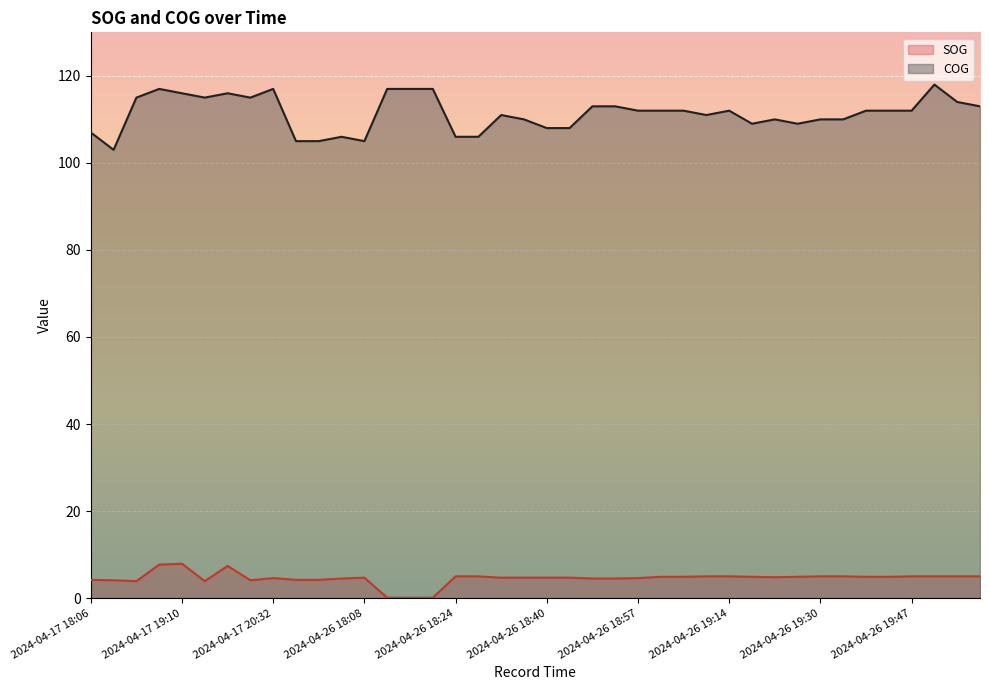

The COG series shows 179.0 at 2024-04-26 19:57. True or false?

False